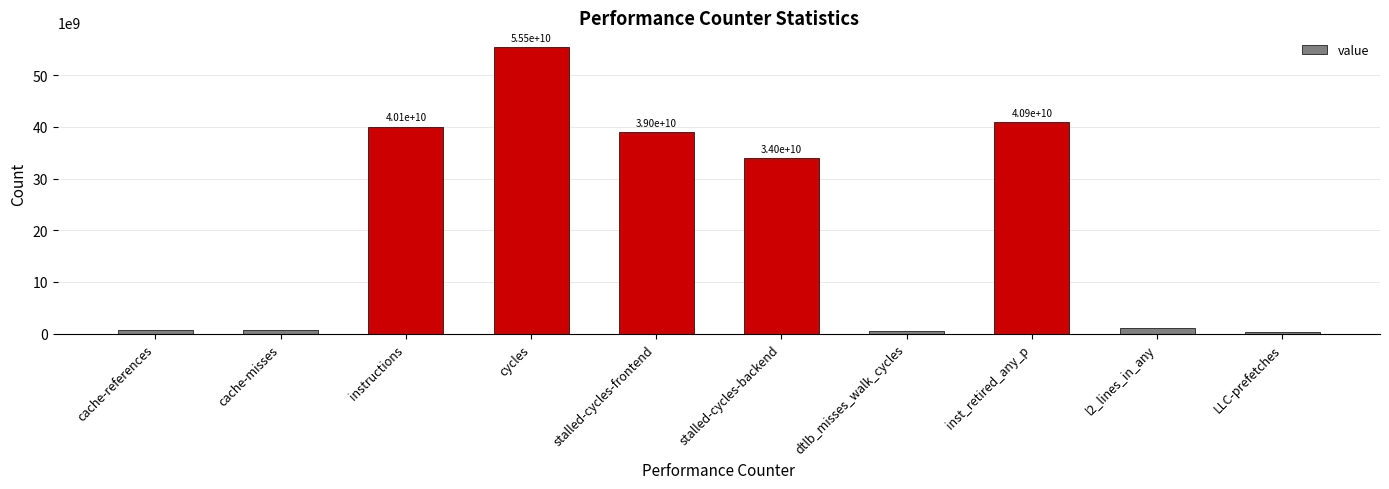

What is the difference between the maximum and minimum values?

55213159190